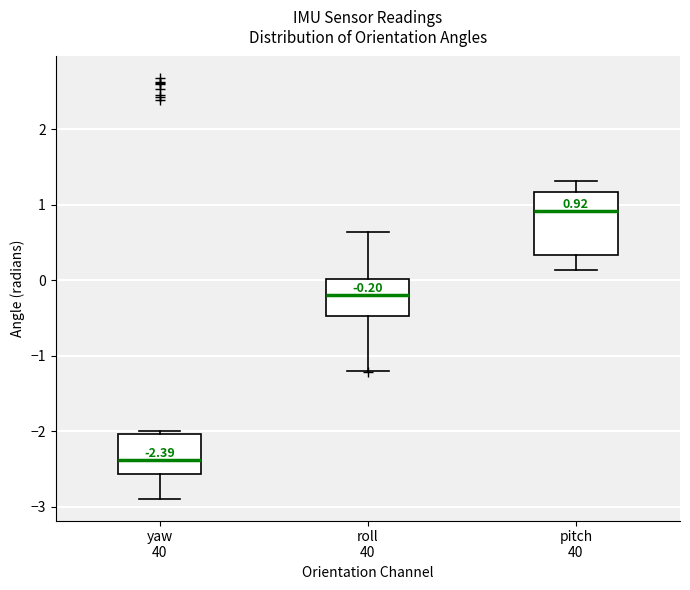

Which box is the tallest, from its lower edge to its upper edge?

pitch 40